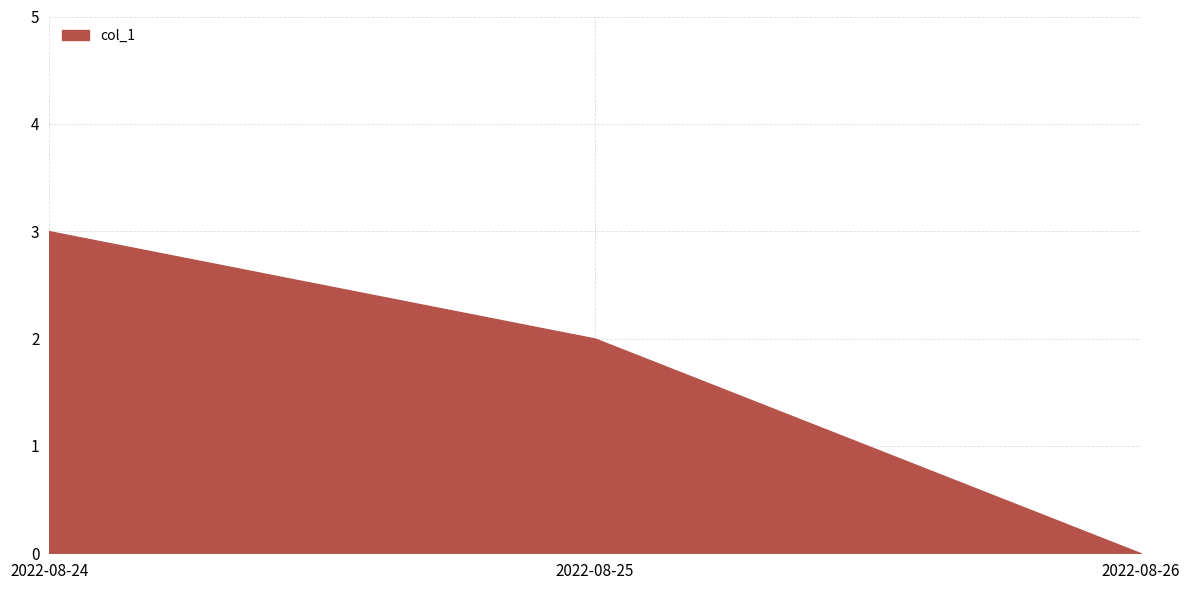

What is the sum of the values at 2022-08-26 and 2022-08-24?

3